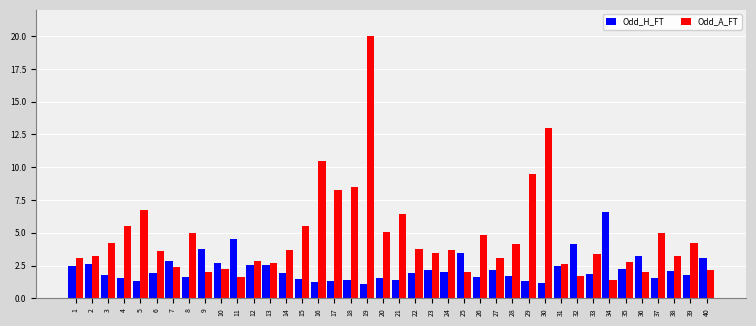

What is the maximum value for Odd_H_FT?

6.6